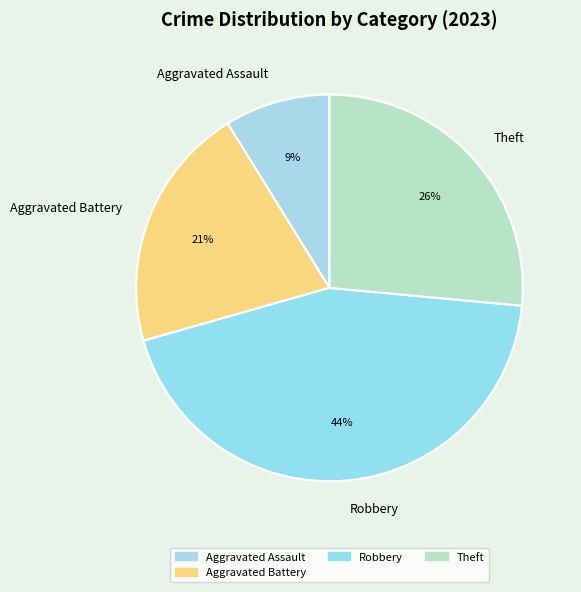

Which category has the biggest portion of the pie?

Robbery